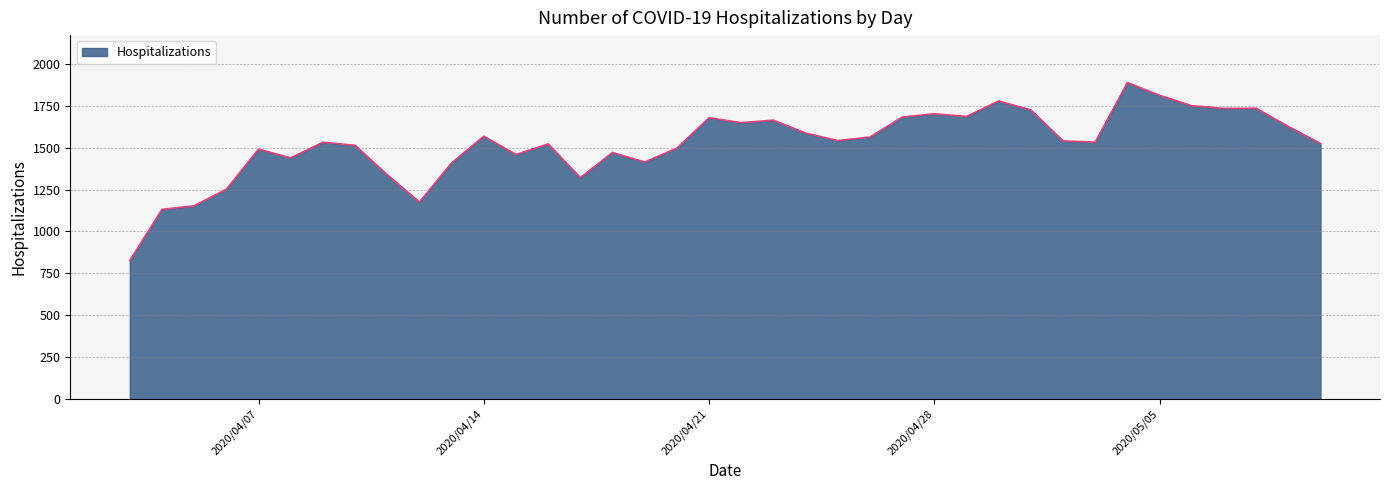

What is the greatest value displayed?

1888